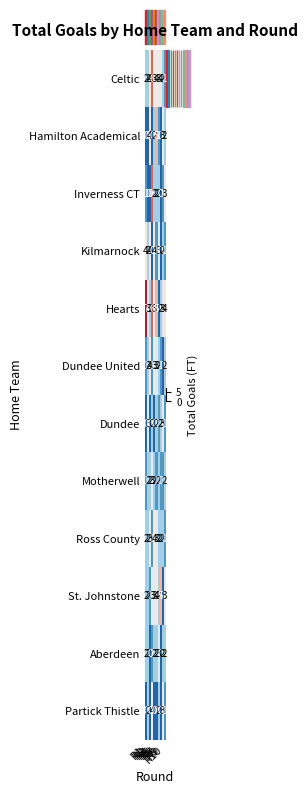

Which series has the widest spread of values?

Hearts